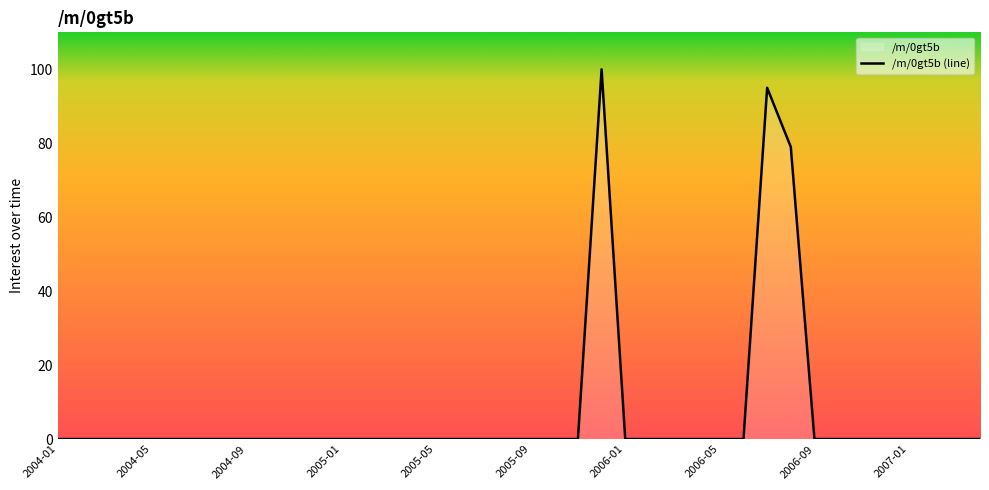

The value at 2005-10 is 0. True or false?

True